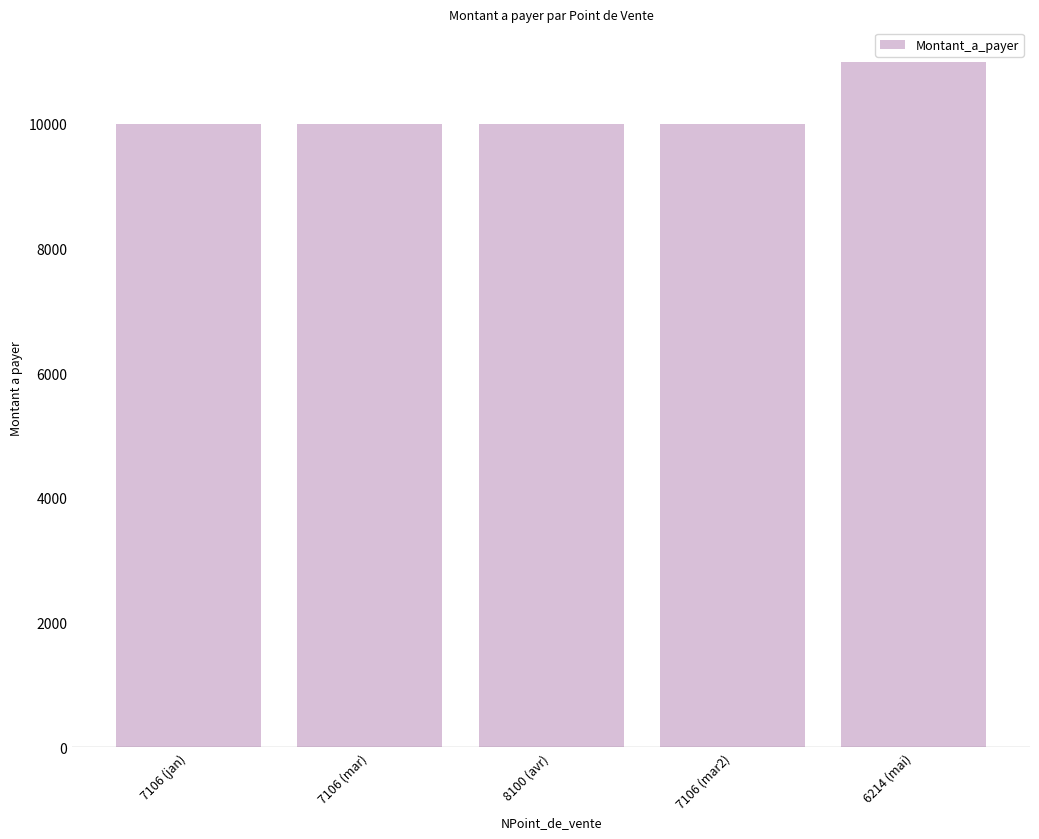

How many data points does each series have?

5